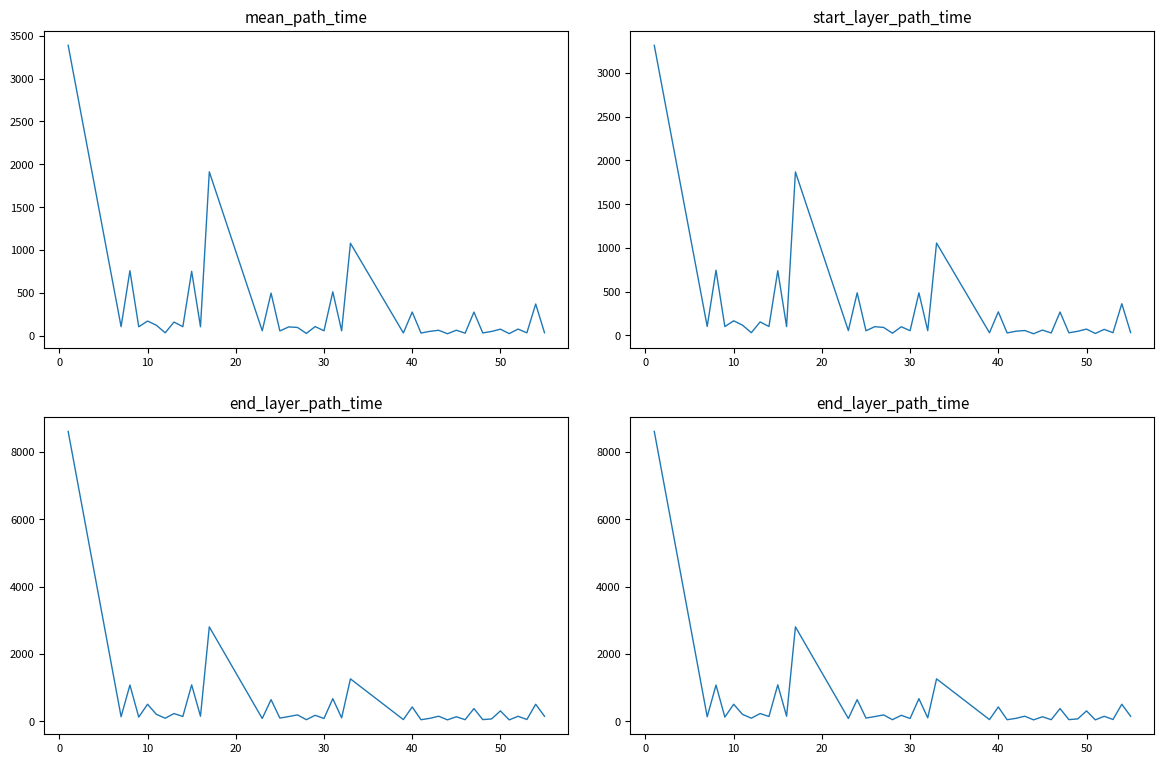

Does the chart have visible grid lines?

No